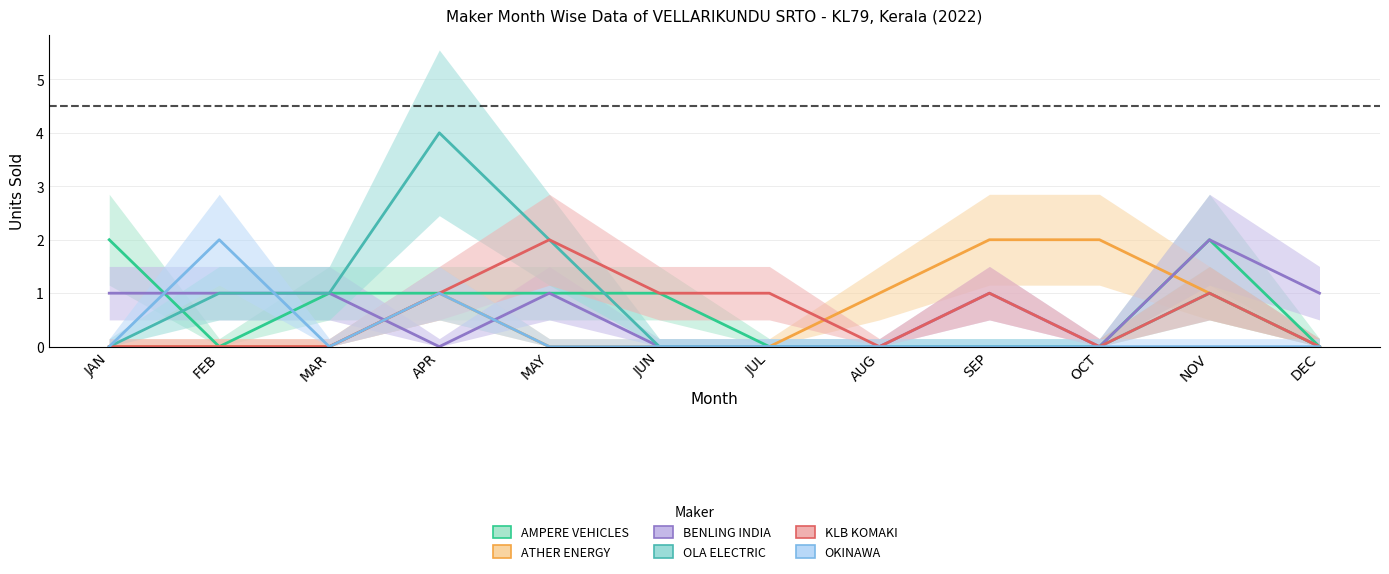

The BENLING INDIA series shows 1 at SEP. True or false?

False